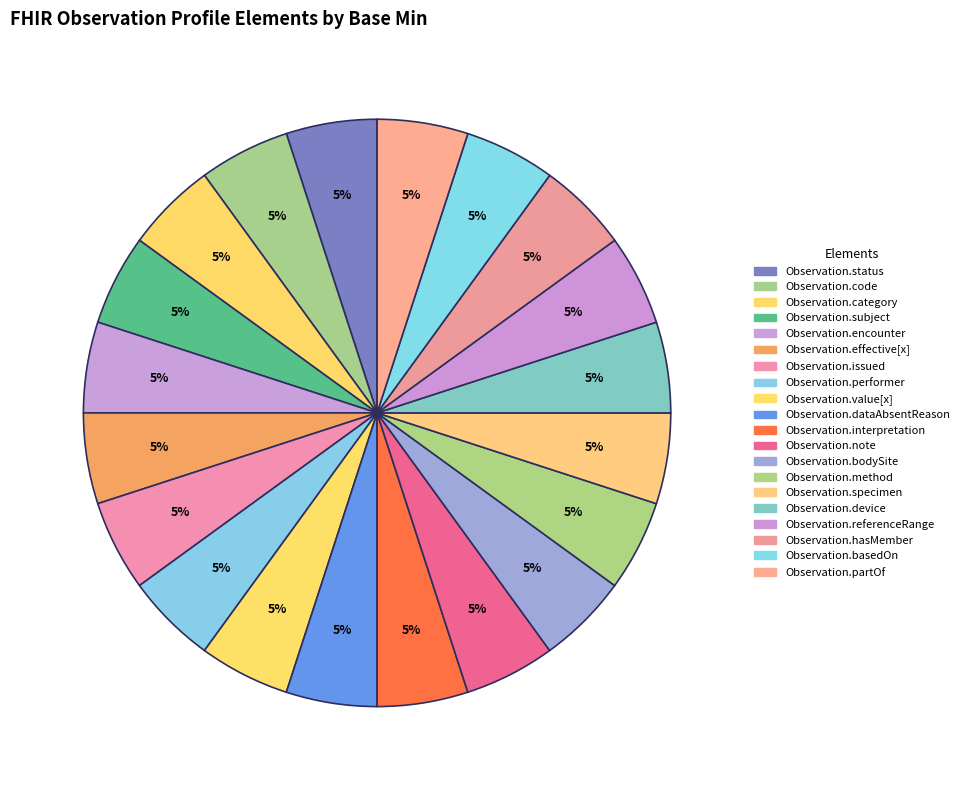

How many segments does this pie chart have?

20